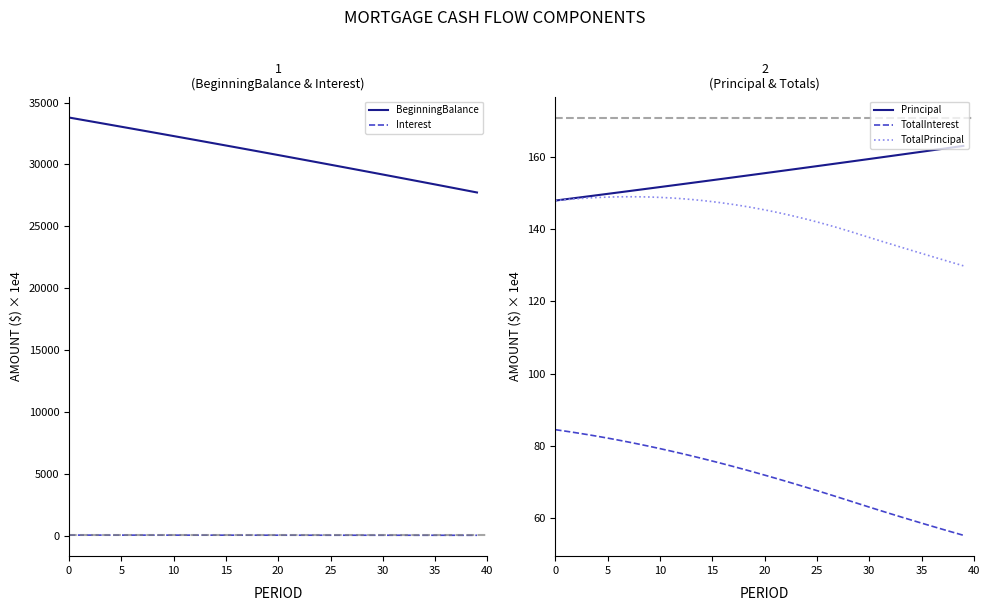

How many data points in Principal are less than 155?

19